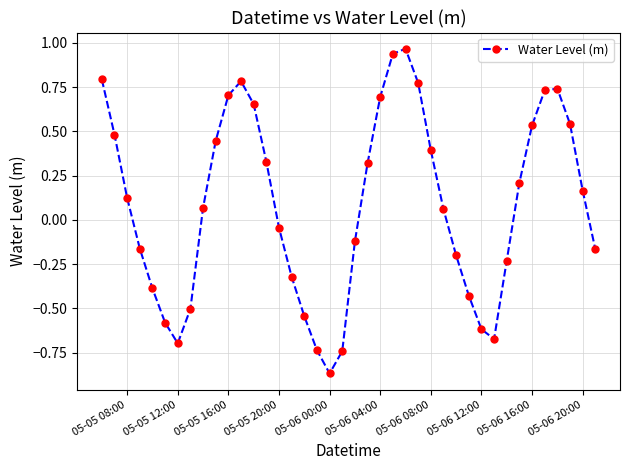

What is the difference between the maximum and minimum values?

1.8